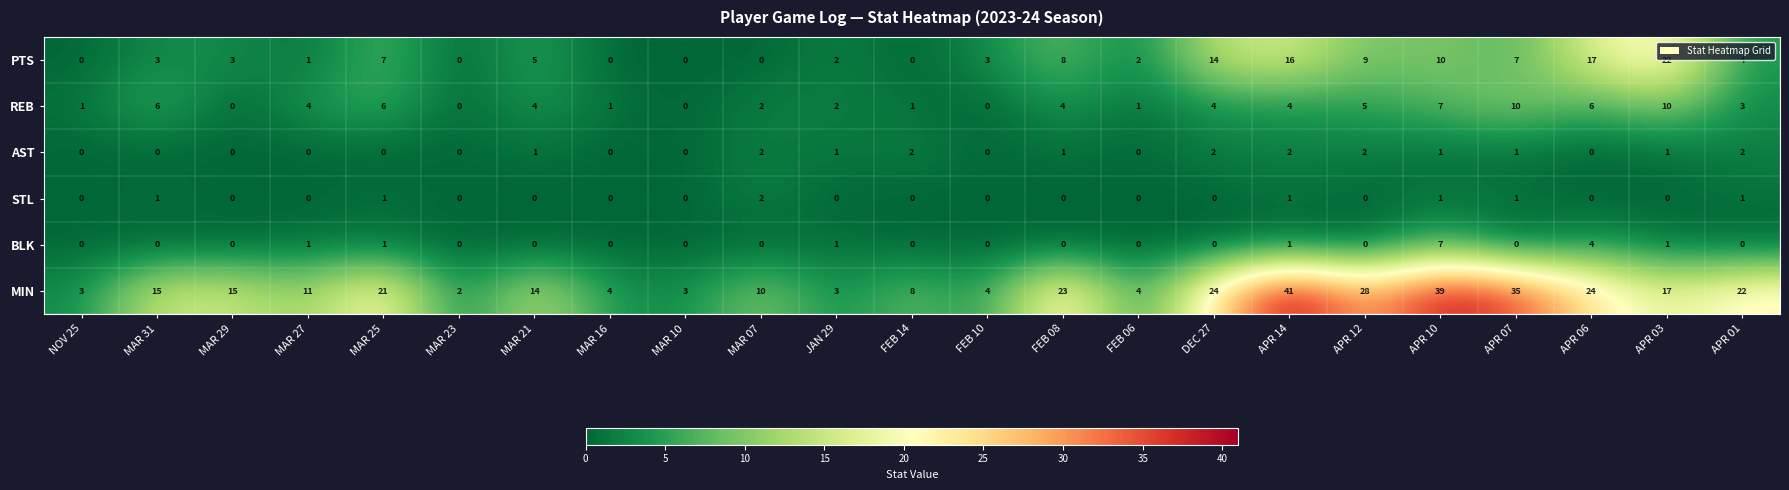

The AST series shows -1 at MAR 23. True or false?

False